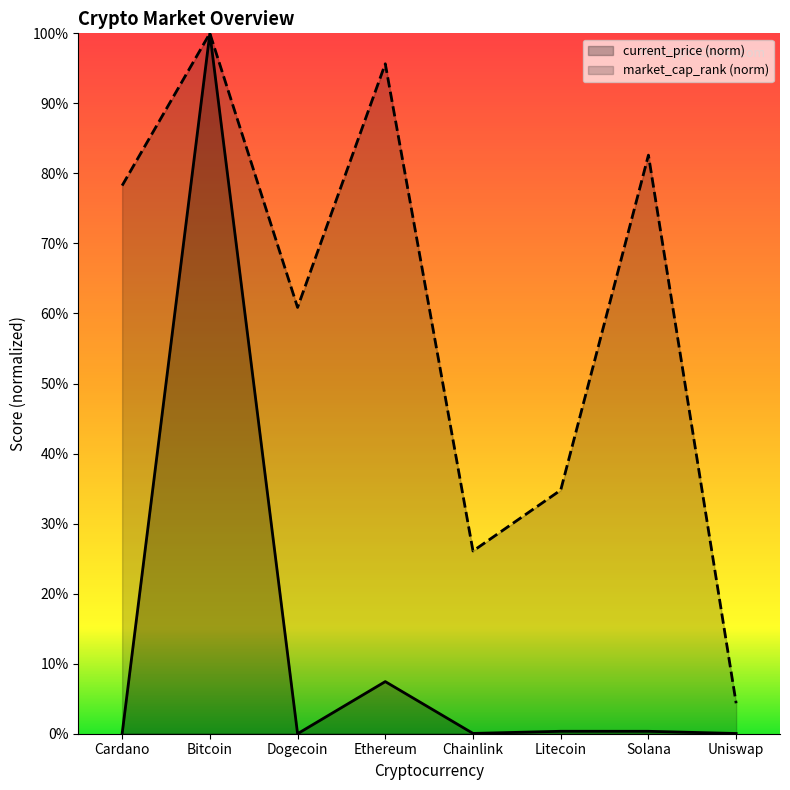

At which label is market_cap_rank closest to 52?

Dogecoin